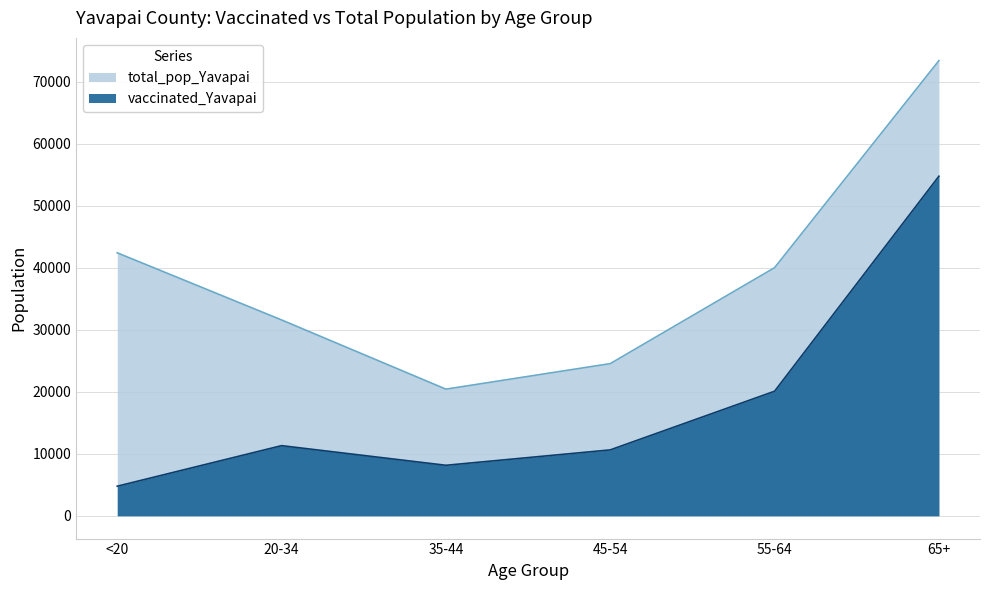

Reading left to right, transcribe all the data shown in this chart.

vaccinated_Yavapai: 4777	11317	8150	10634	20095	54764
total_pop_Yavapai: 42412	31587	20427	24544	40014	73402